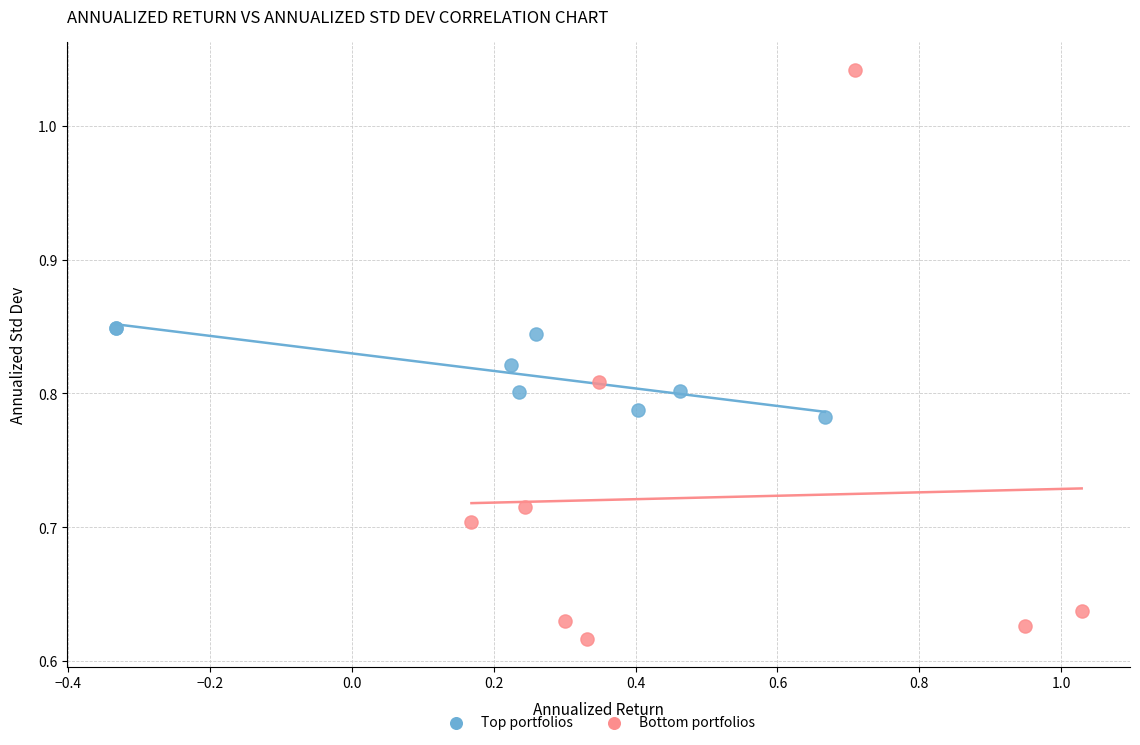

Which series has the largest Y range (max minus min)?

Bottom portfolios